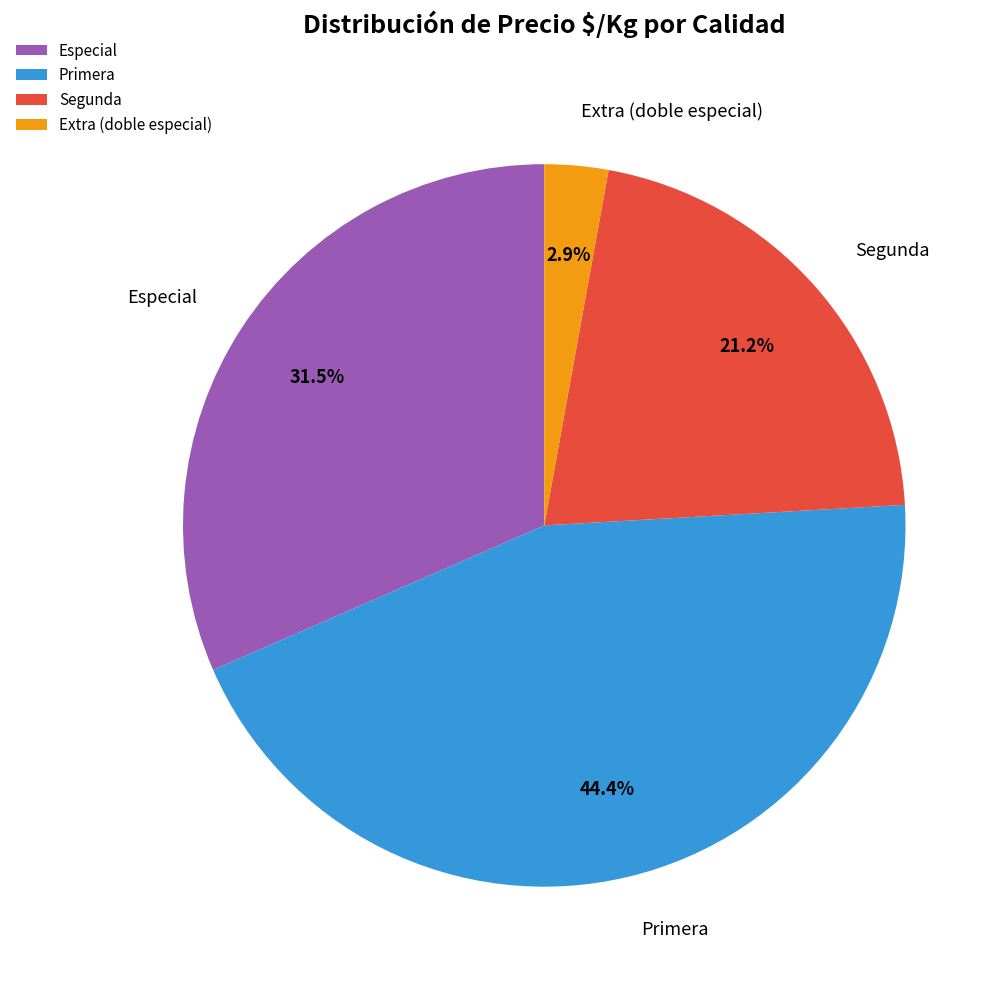

Is Segunda the majority of the pie?

No